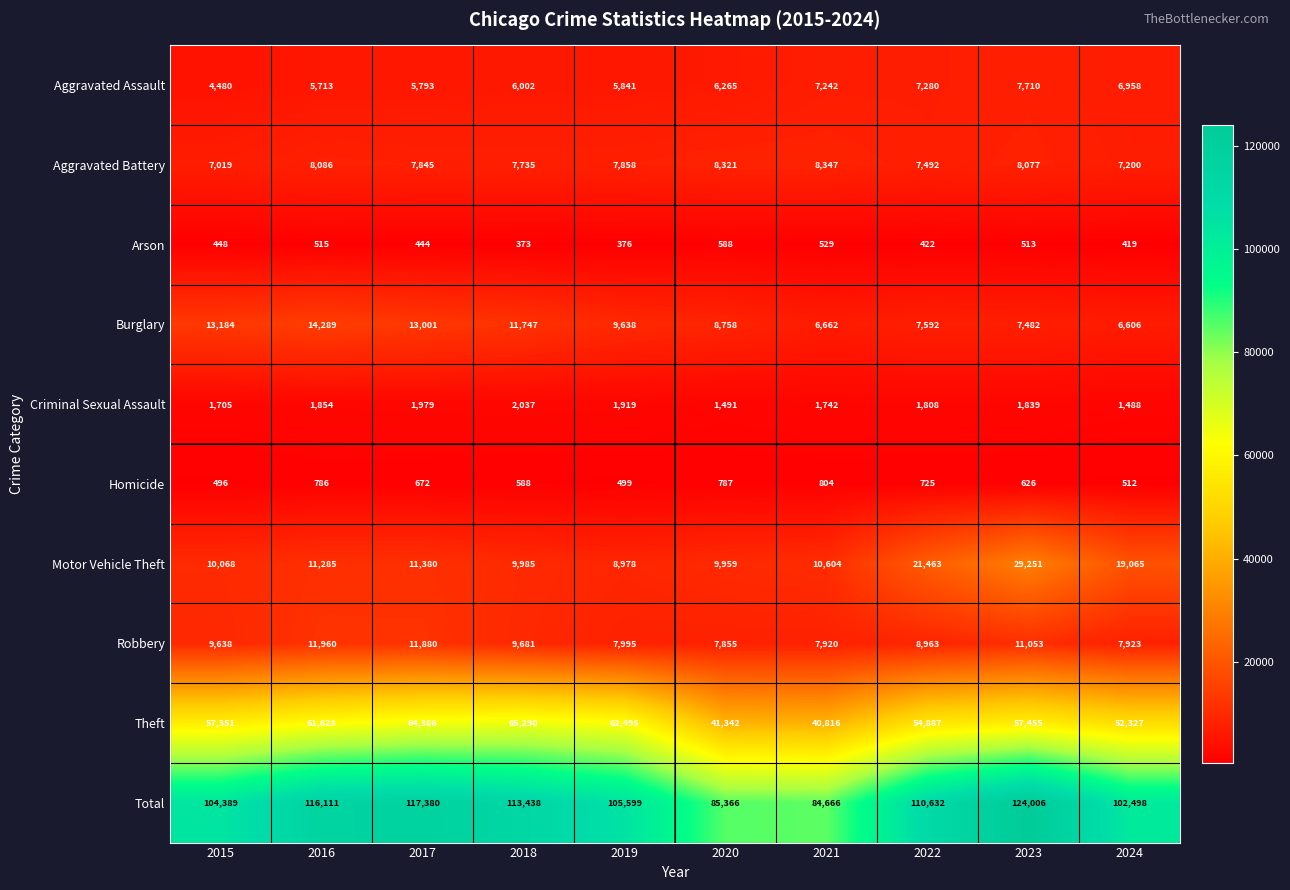

Which series has the largest range (max minus min)?

Total